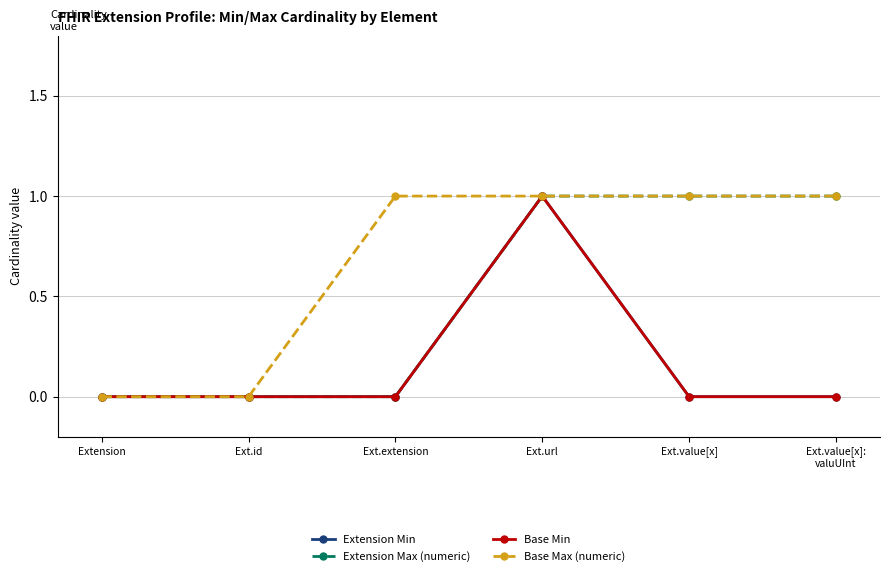

Read the Base Max (numeric) value at Ext.url.

1